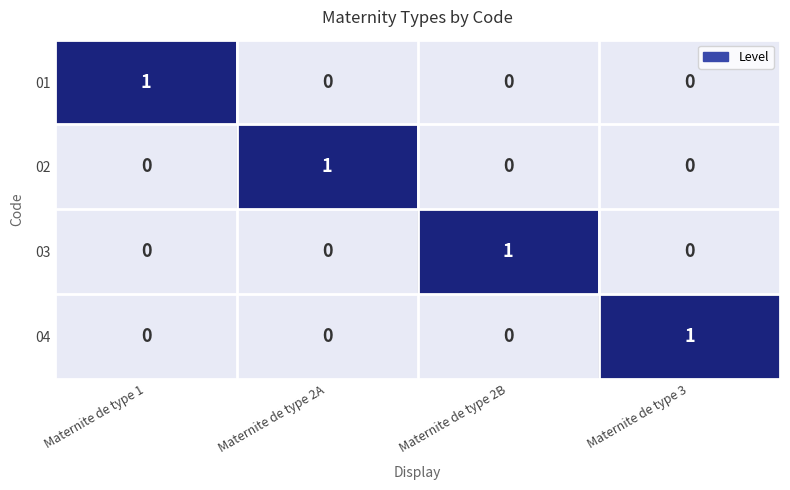

The value of 04 at Maternite de type 1 is -1. True or false?

False